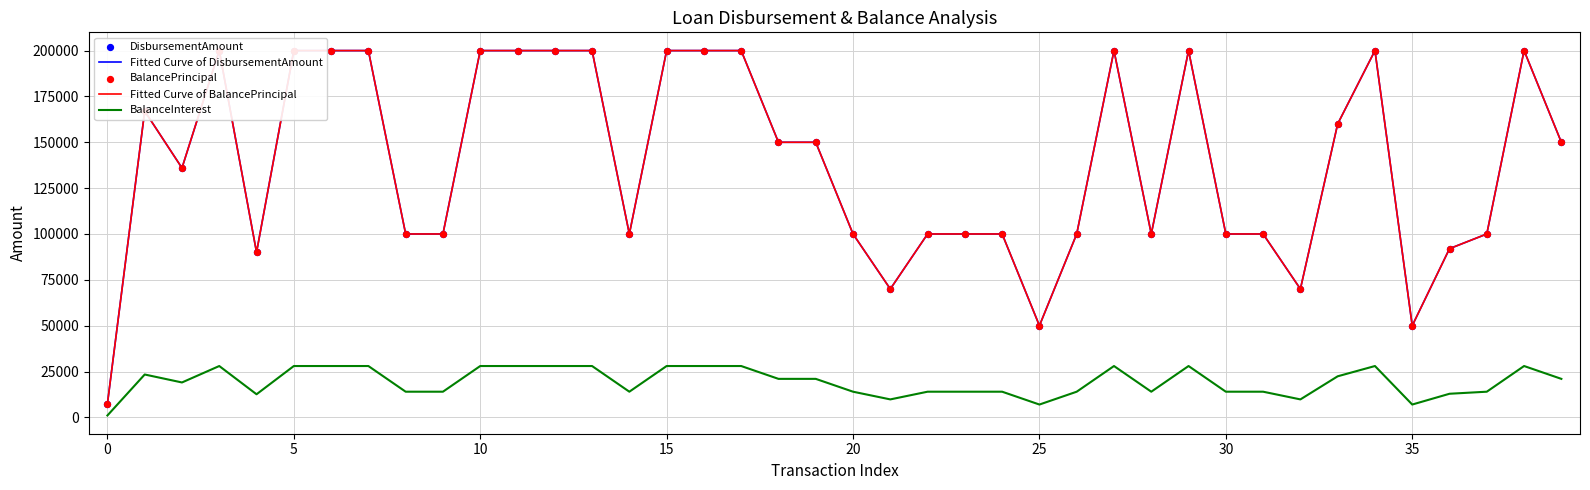

Which series reaches the minimum Y coordinate?

BalanceInterest